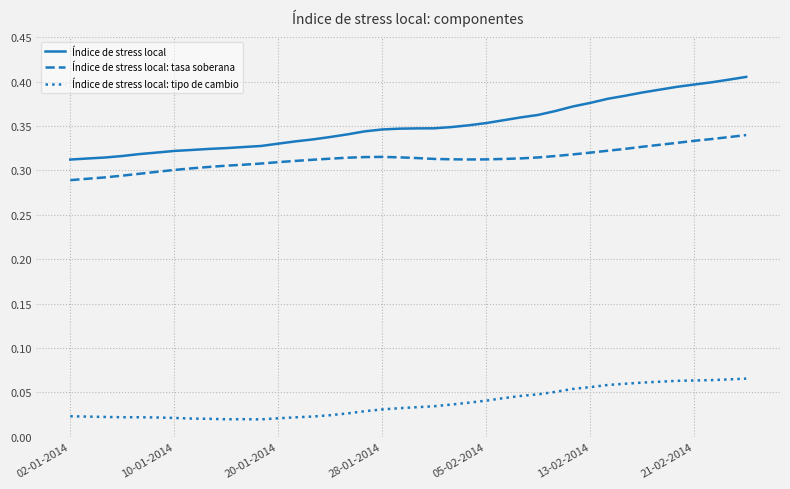

Rank the series by their maximum value, from highest to lowest.

Índice de stress local, Índice de stress local: tasa soberana, Índice de stress local: tipo de cambio